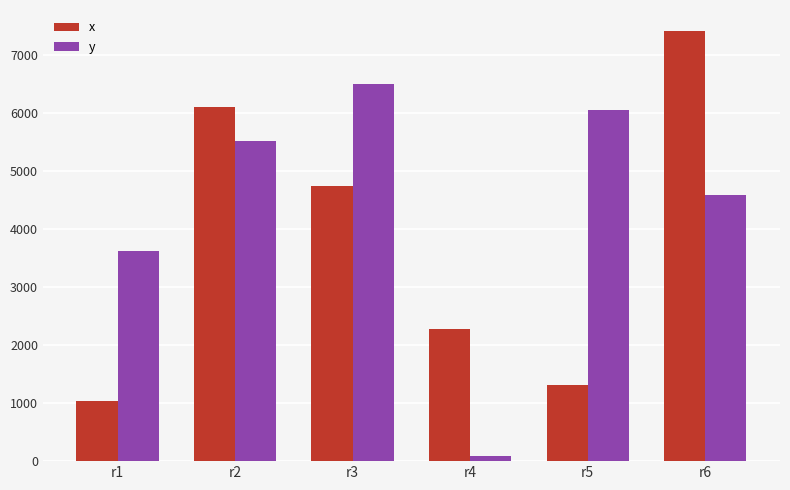

What is the total value across all series at r1?

4663.7